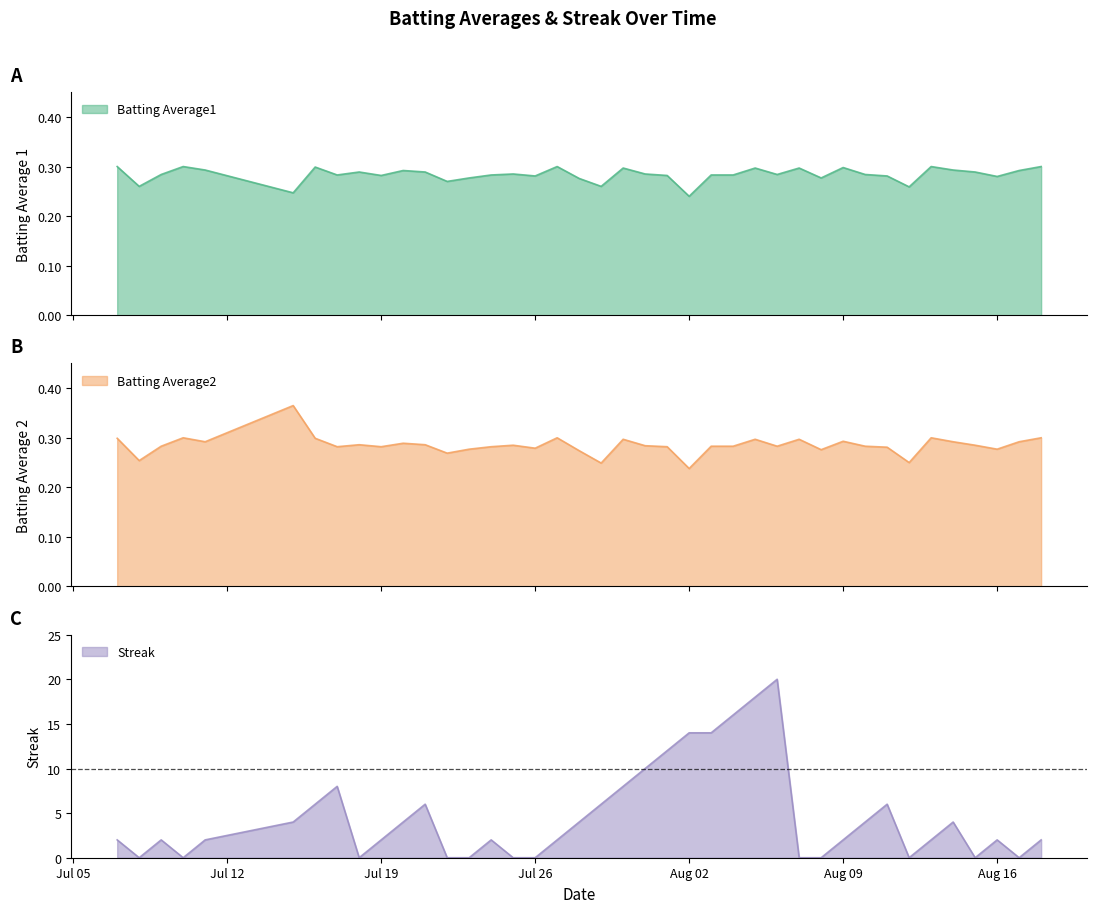

At how many categories does at least one series exceed 1?

28